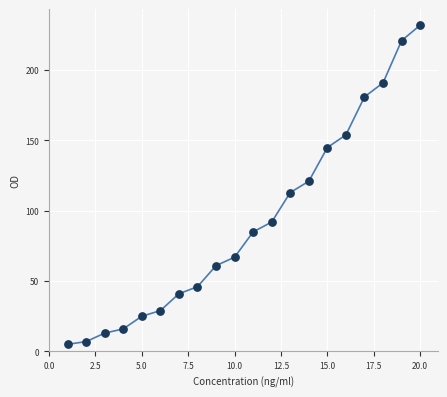

What is the range of Y values (max minus min)?

227